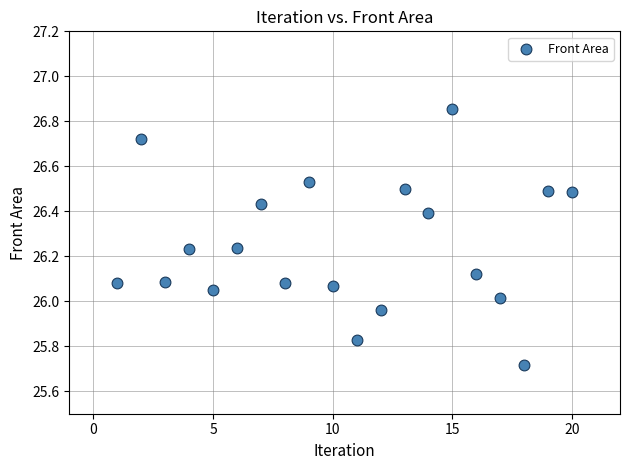

What is the range of X values (max minus min)?

19.0